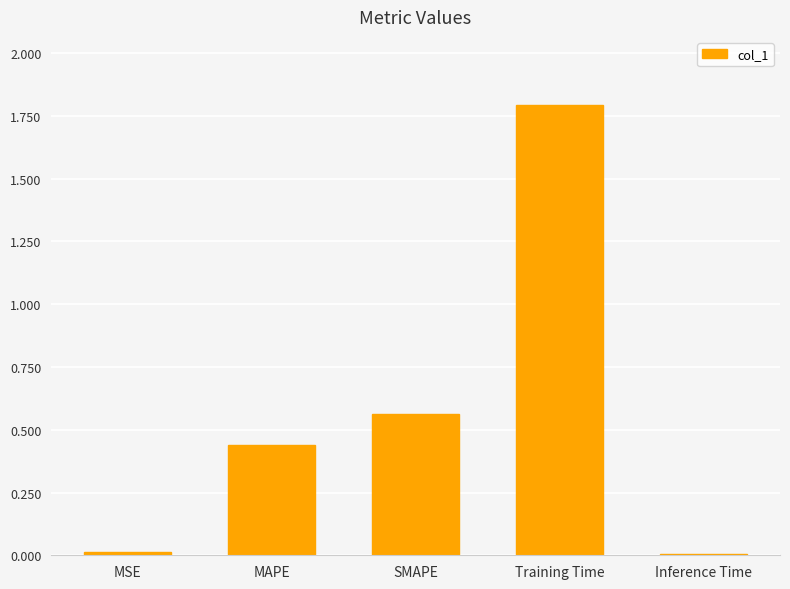

Is it true that the value at Training Time is 1.8?

True